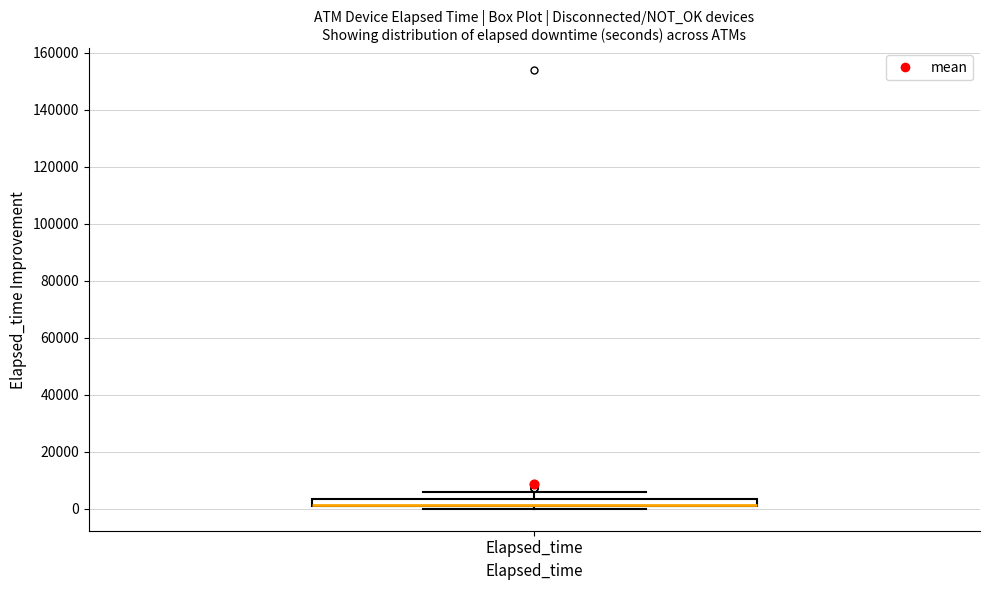

Where does the upper whisker of the box for Elapsed_time end on the y-axis? The values are not printed on the chart, so give them approximately, as read against the axis.

6000